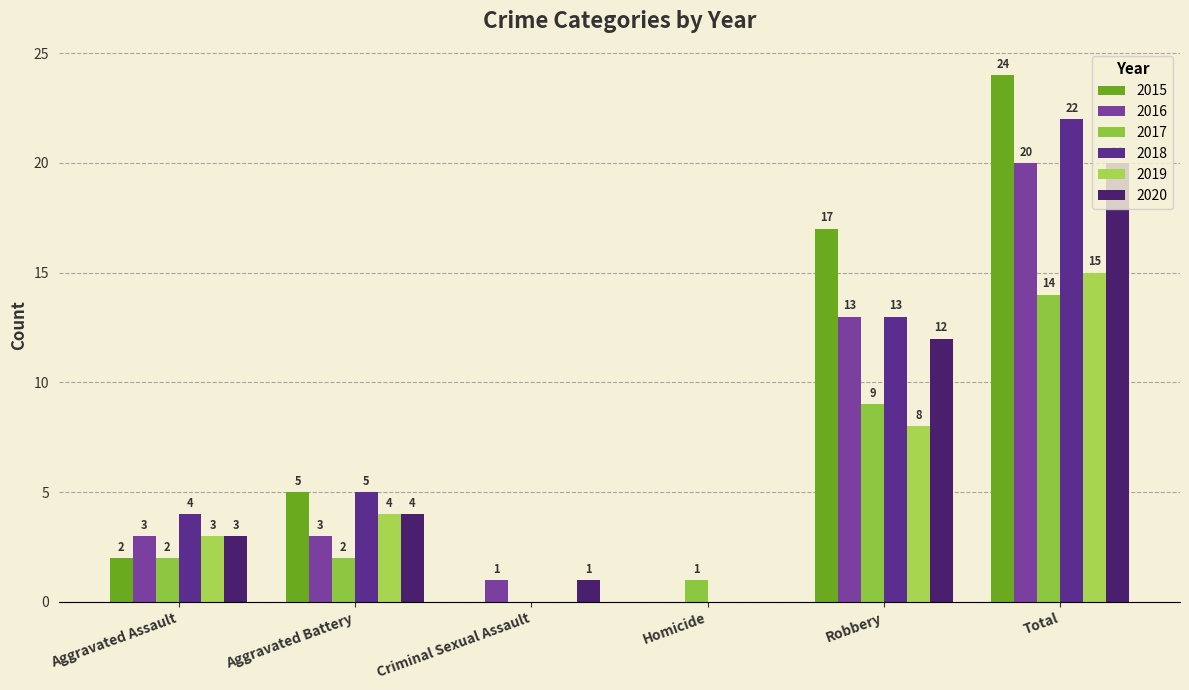

What is the average value of the 2017 series?

5